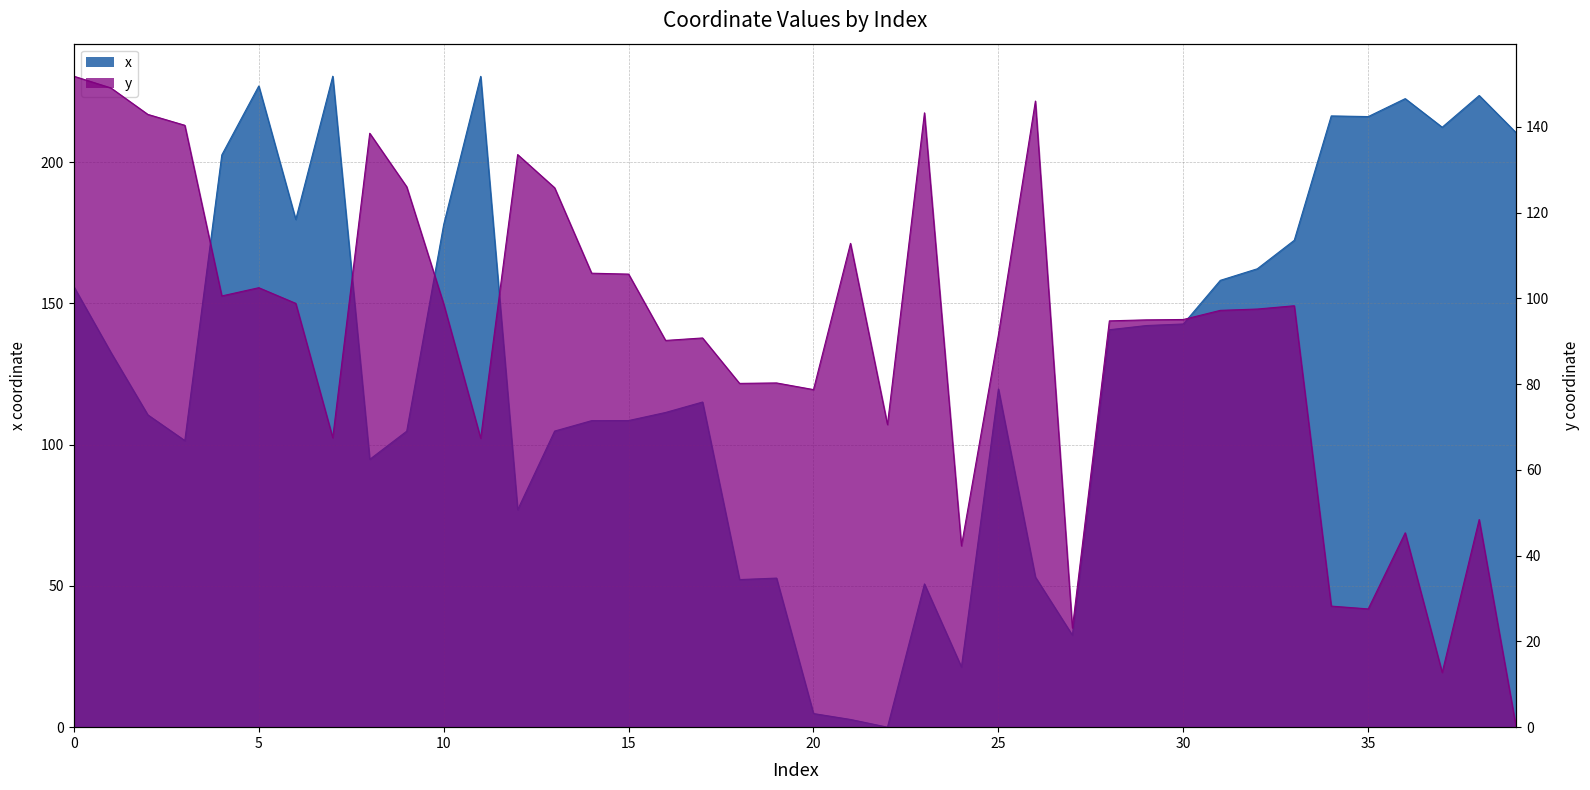

At 29, list the series in order from largest to smallest.

x, y